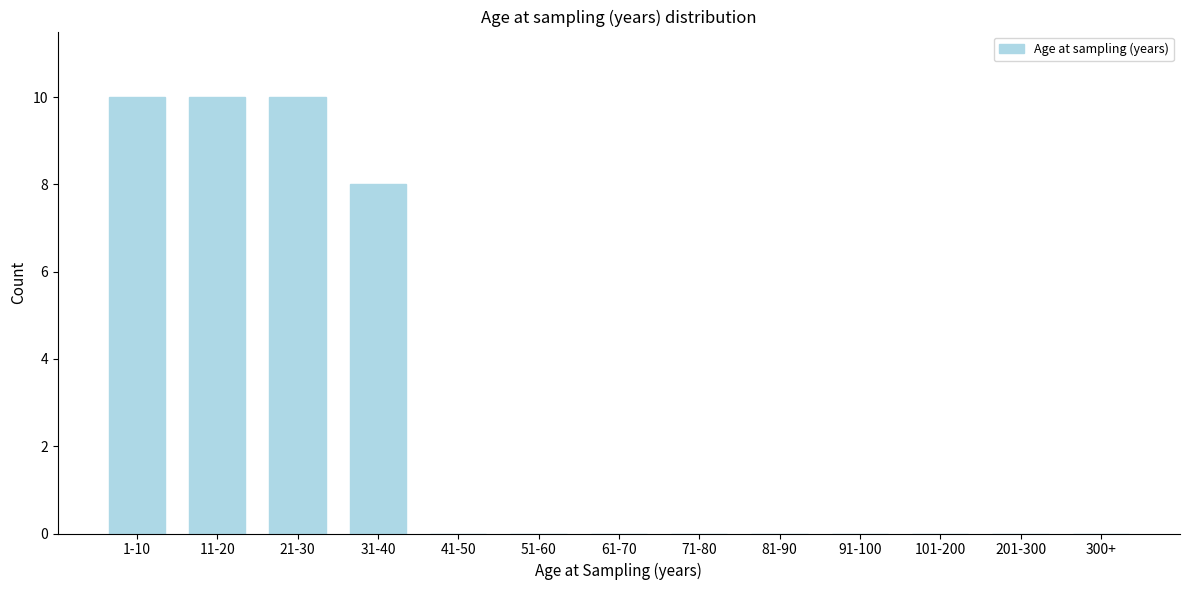

Reading right to left, what are all the values shown in this chart?

300+=0	201-300=0	101-200=0	91-100=0	81-90=0	71-80=0	61-70=0	51-60=0	41-50=0	31-40=8	21-30=10	11-20=10	1-10=10